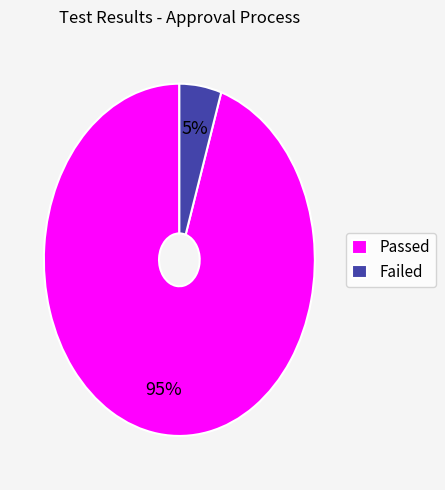

To the nearest percent, what is the average slice percentage?

50%